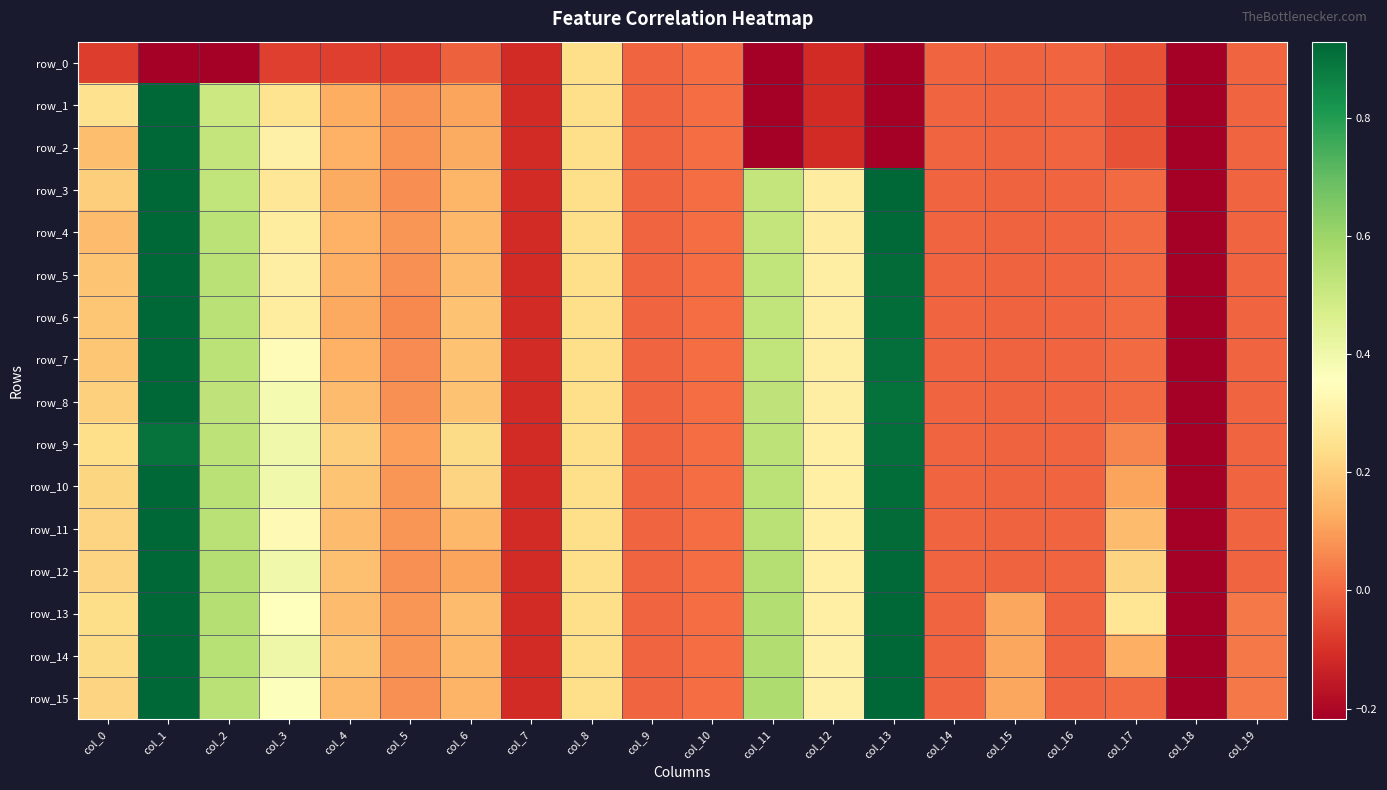

Which series changed the most between col_17 and col_19?

row_13